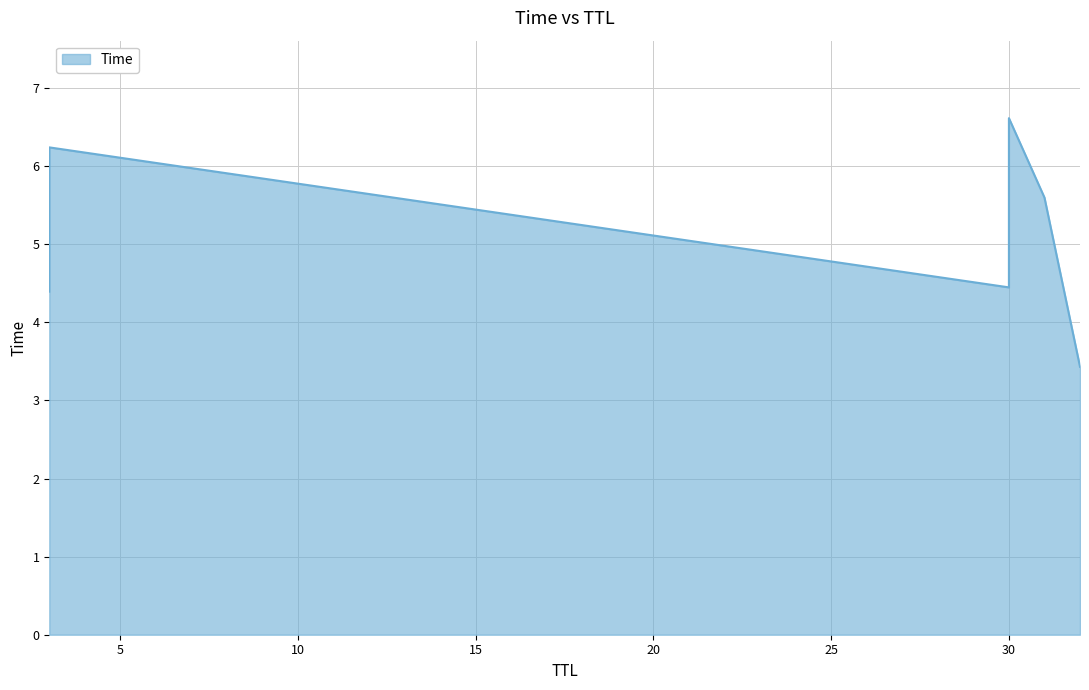

Does the chart have visible grid lines?

Yes